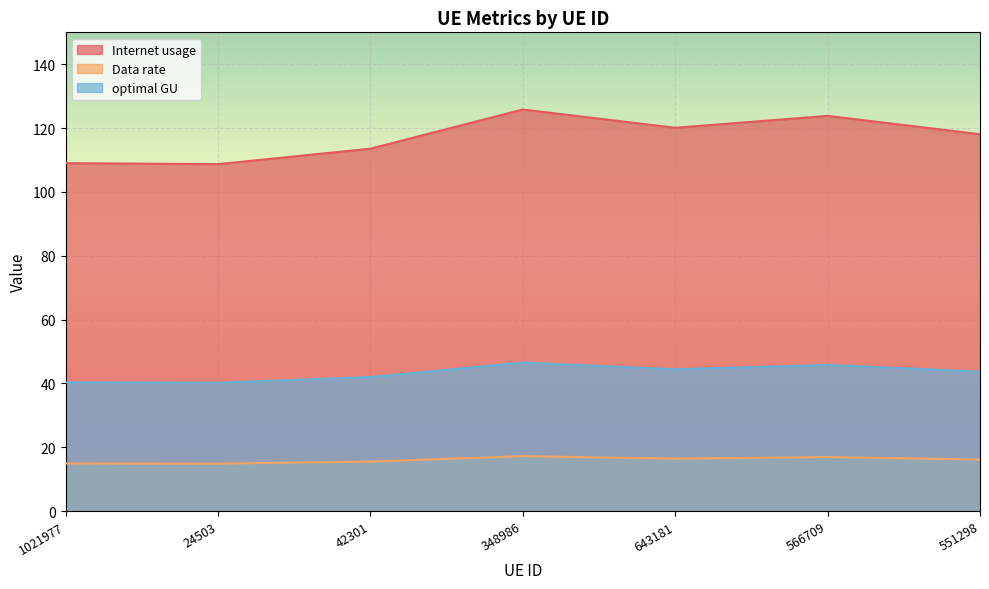

At which label does Data rate first exceed 16?

348986